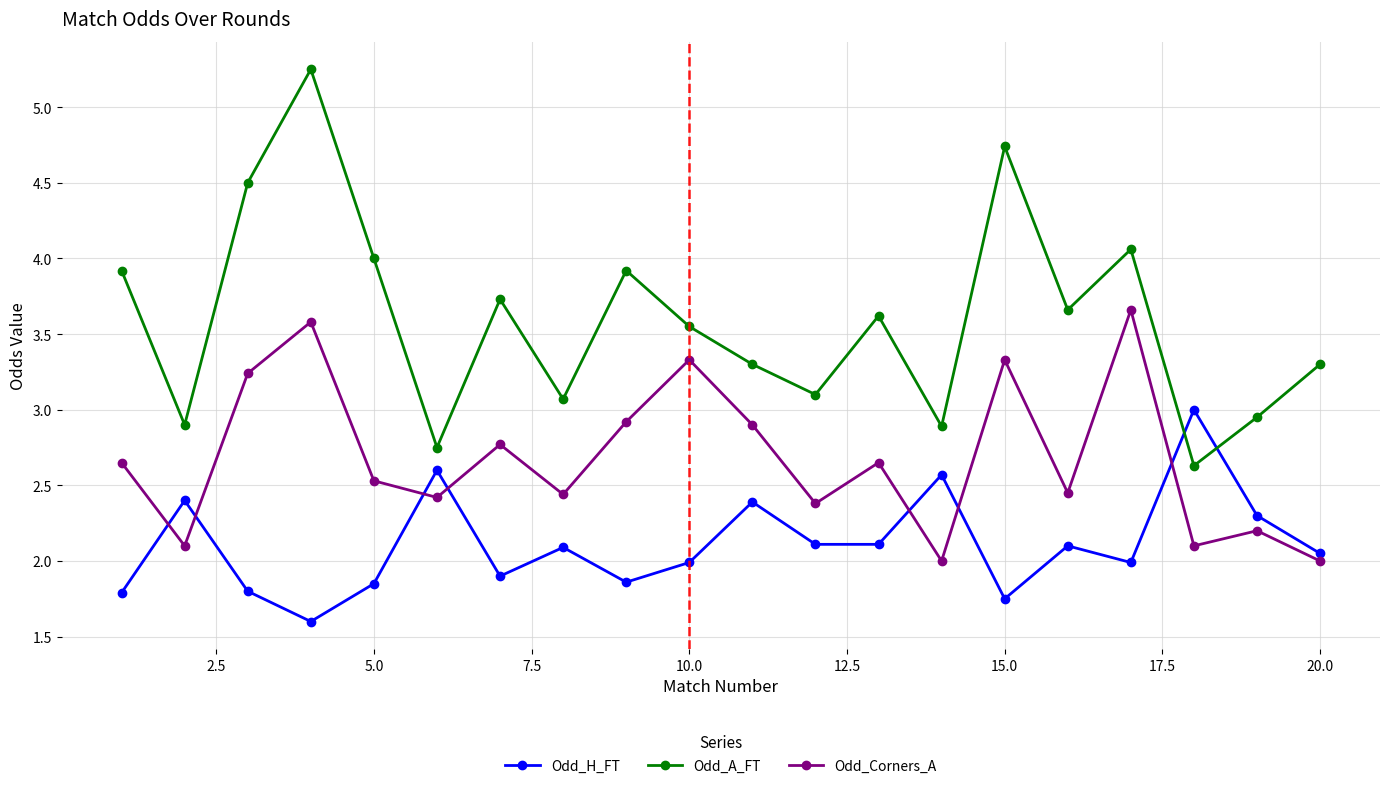

How many times do Odd_A_FT and Odd_H_FT cross each other?

2